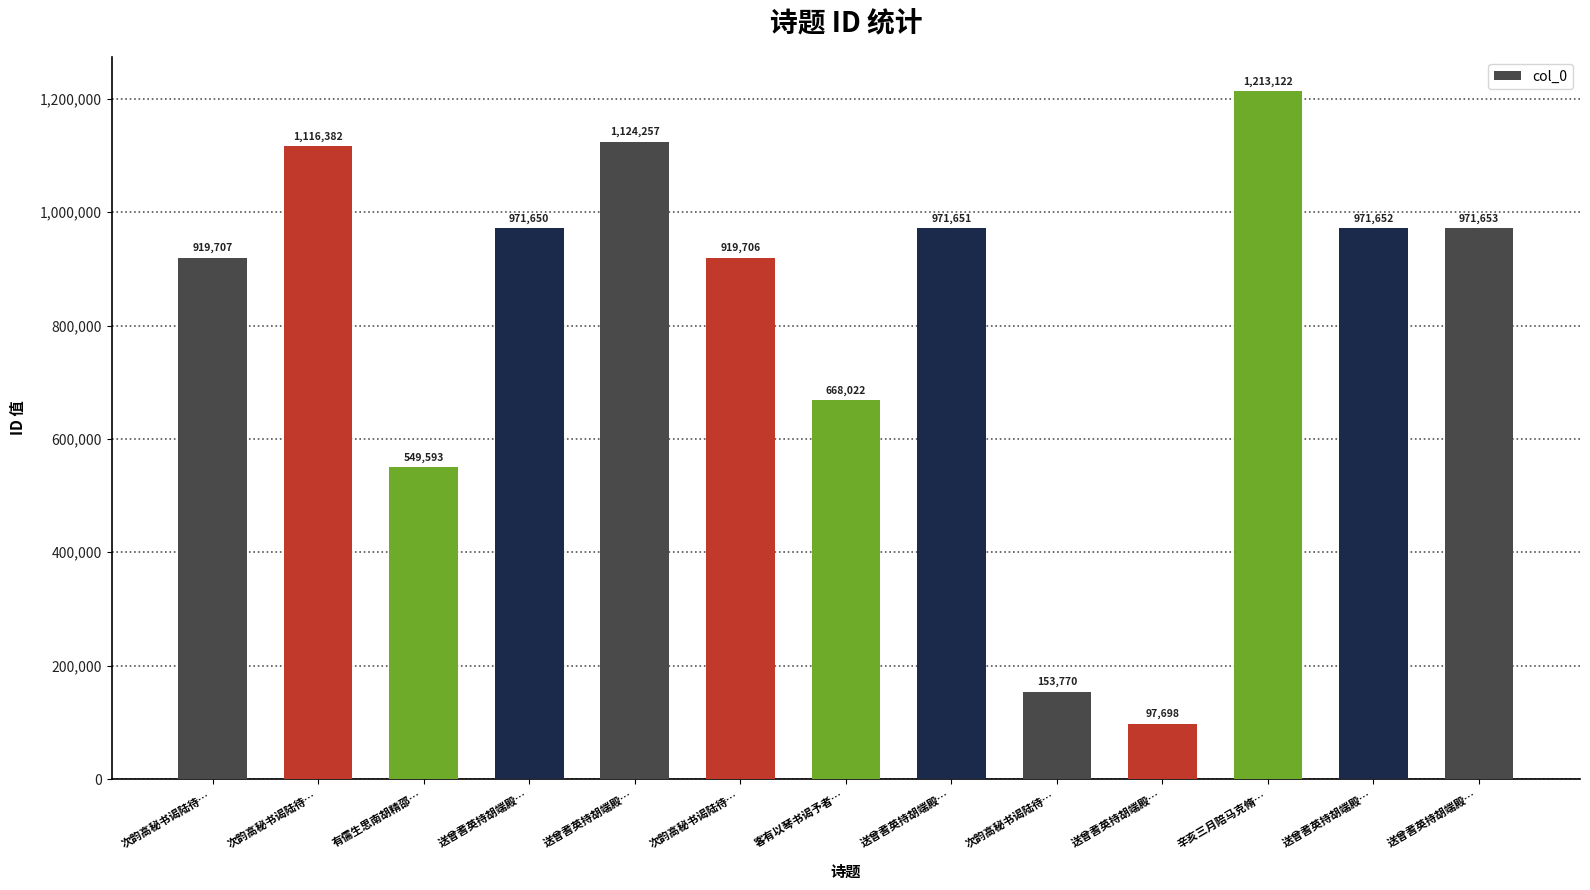

How many series are shown in this chart?

1